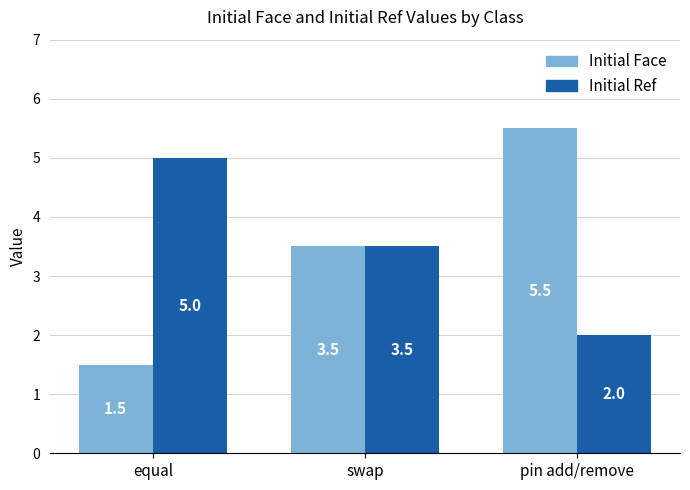

What is the label of the 3rd bar from the right?

equal